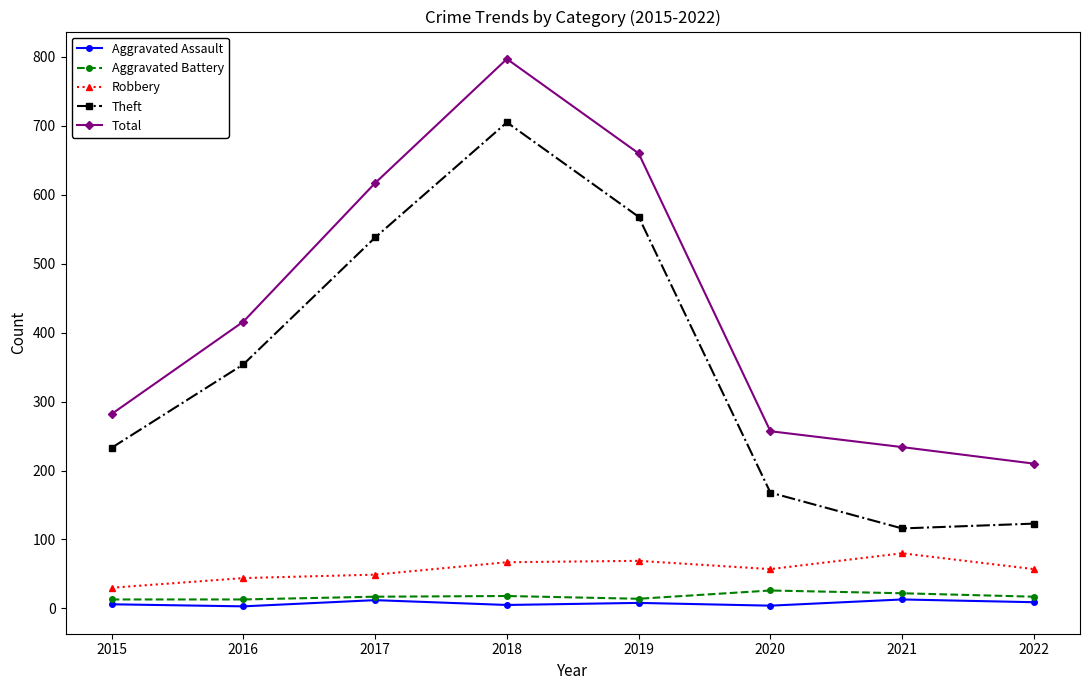

List the labels in order of Total value, largest first.

2018, 2019, 2017, 2016, 2015, 2020, 2021, 2022